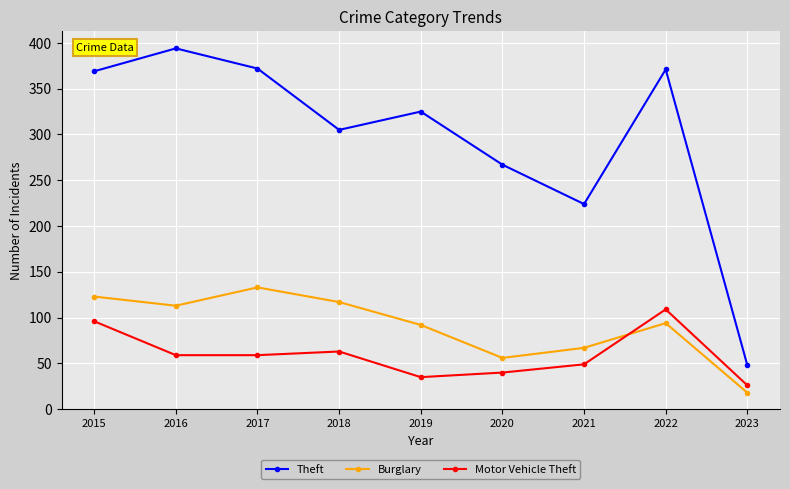

At which category is the sum across all series the highest?

2015